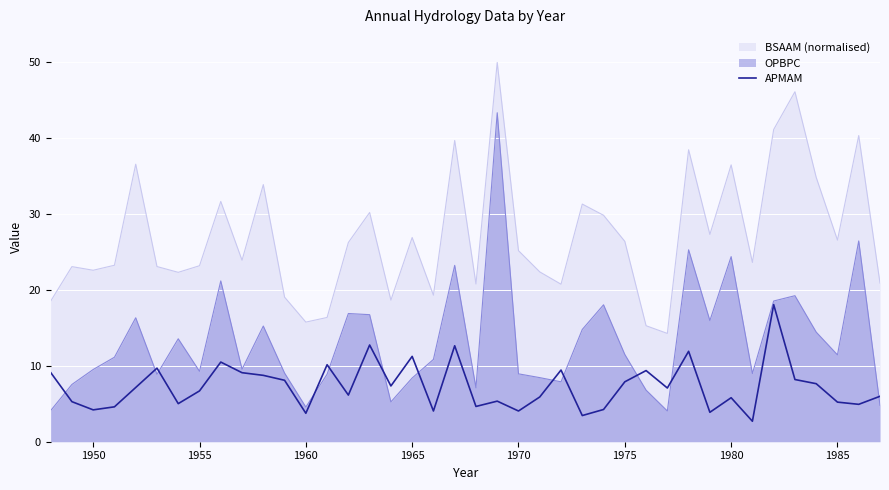

What is the minimum value shown in the chart?

2.7